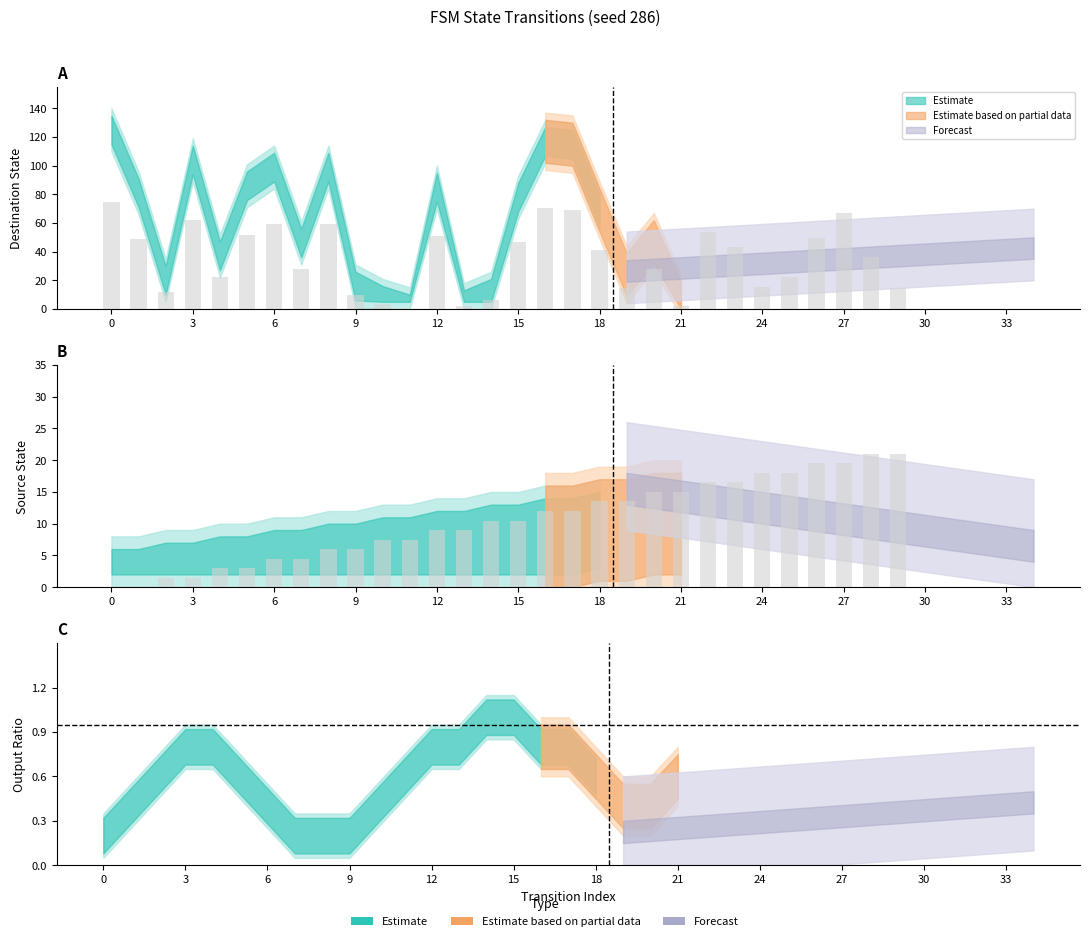

The value of destination_state at 0 is 75.0. True or false?

True